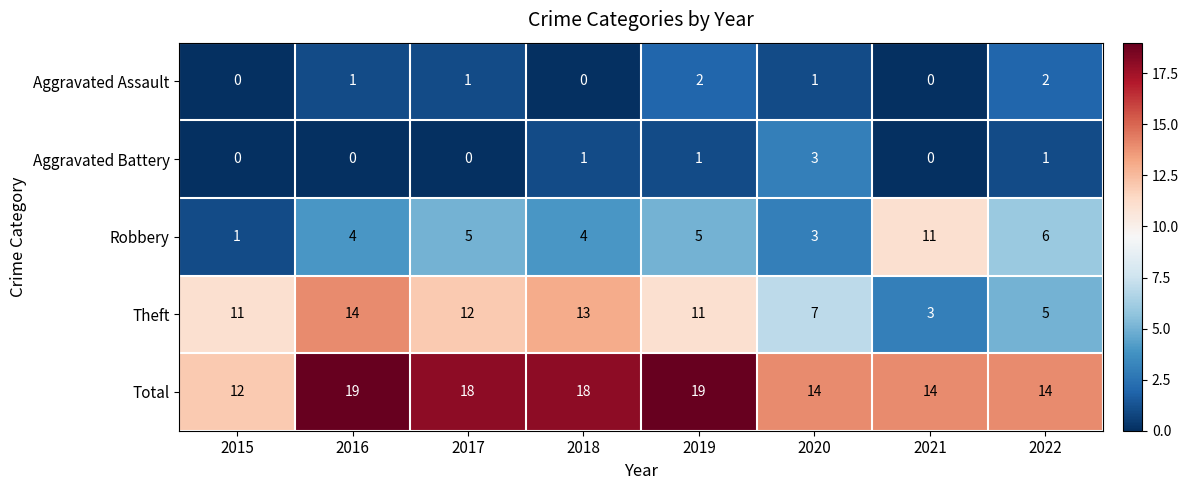

What is the total value across all series at 2022?

28